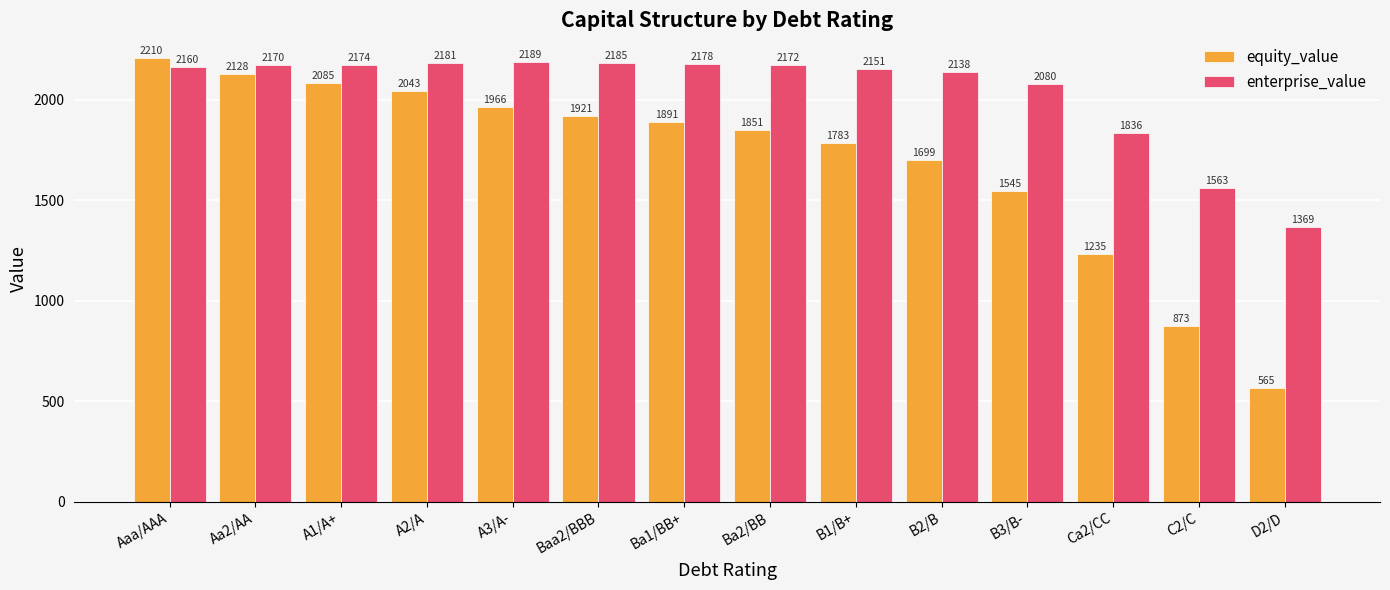

What is the label of the 8th bar from the left?

Ba2/BB